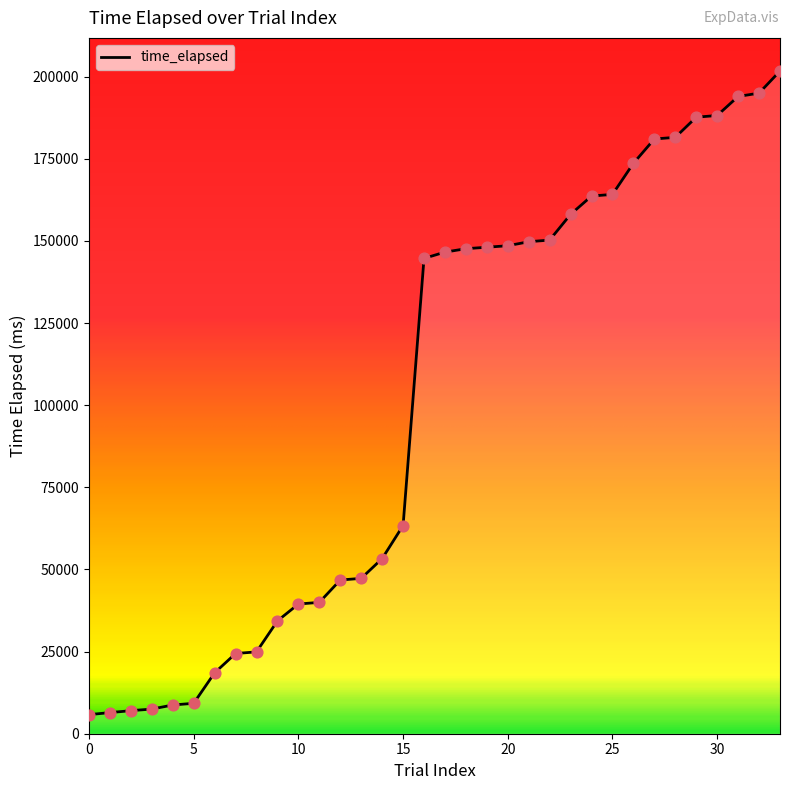

What is the difference between the maximum and minimum values?

195901